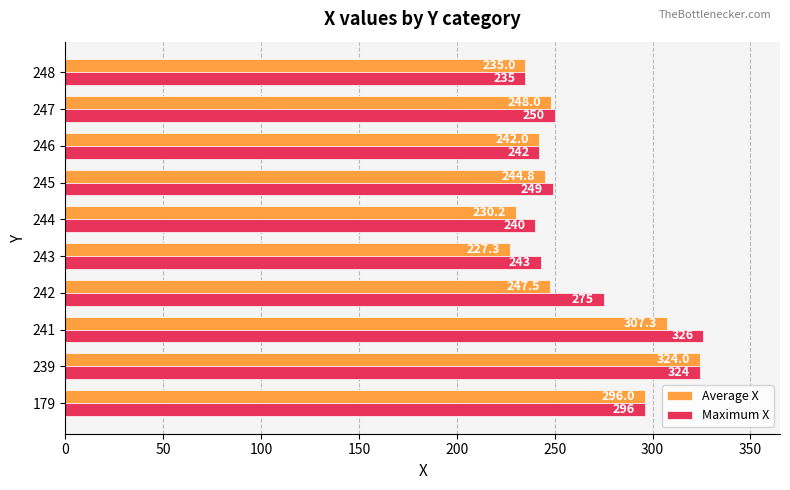

List the labels in order of Maximum X value, largest first.

241, 239, 179, 242, 247, 245, 243, 246, 244, 248